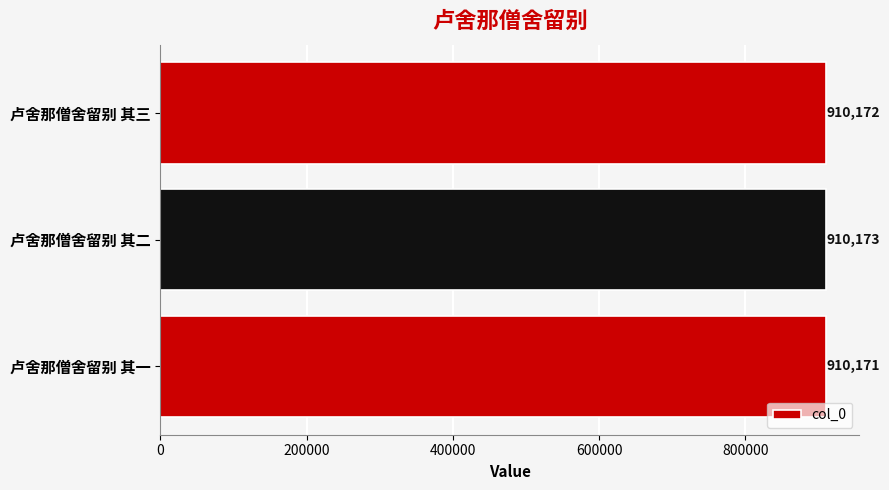

The value at 卢舍那僧舍留别 其二 is 567868. True or false?

False